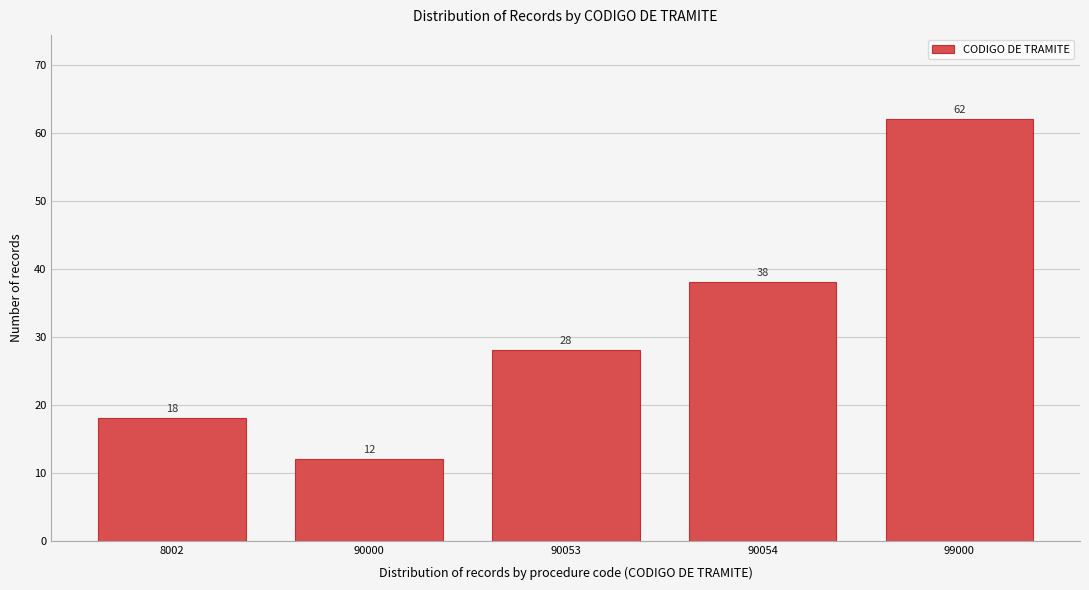

Reading right to left, what are all the values shown in this chart?

62	38	28	12	18